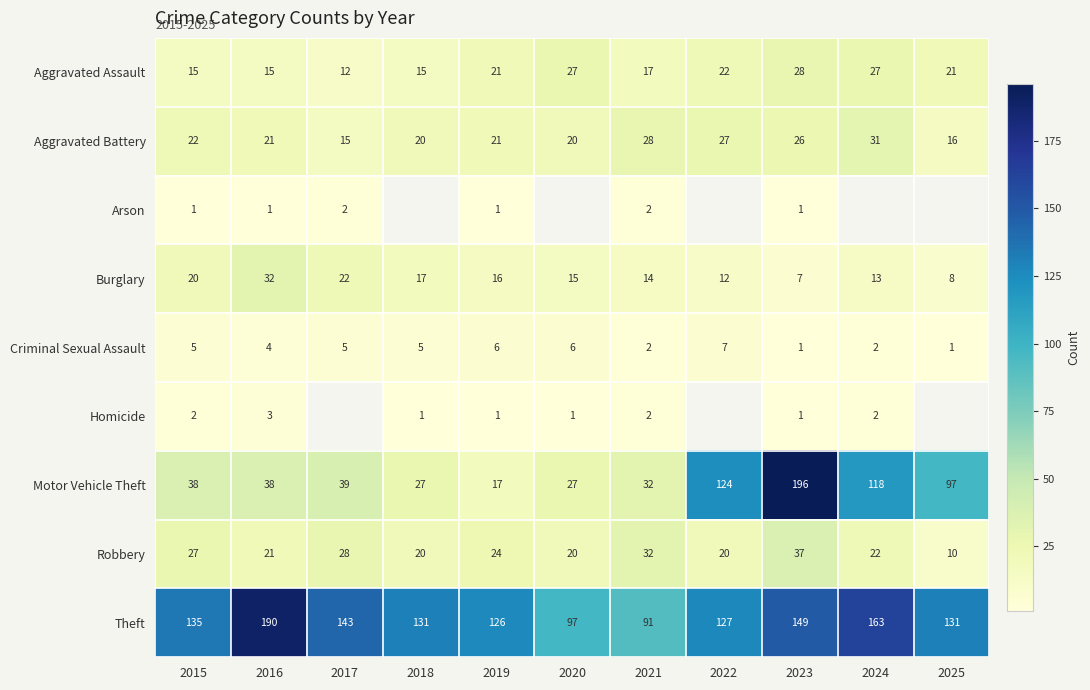

What is the sum of all Motor Vehicle Theft values?

753